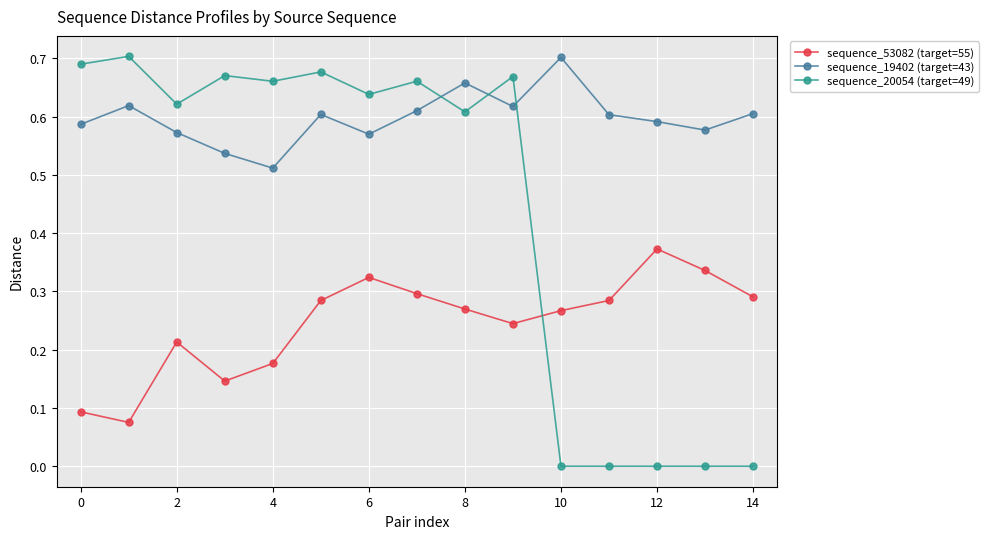

True or false: sequence_20054 (target=49) has more than 1 interior local peaks.

True